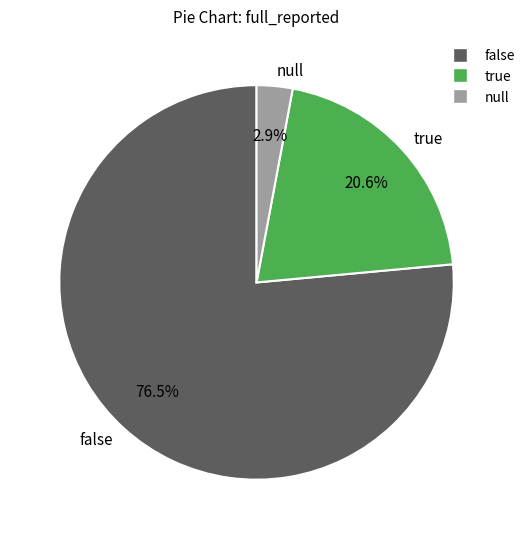

Which category has the biggest portion of the pie?

false